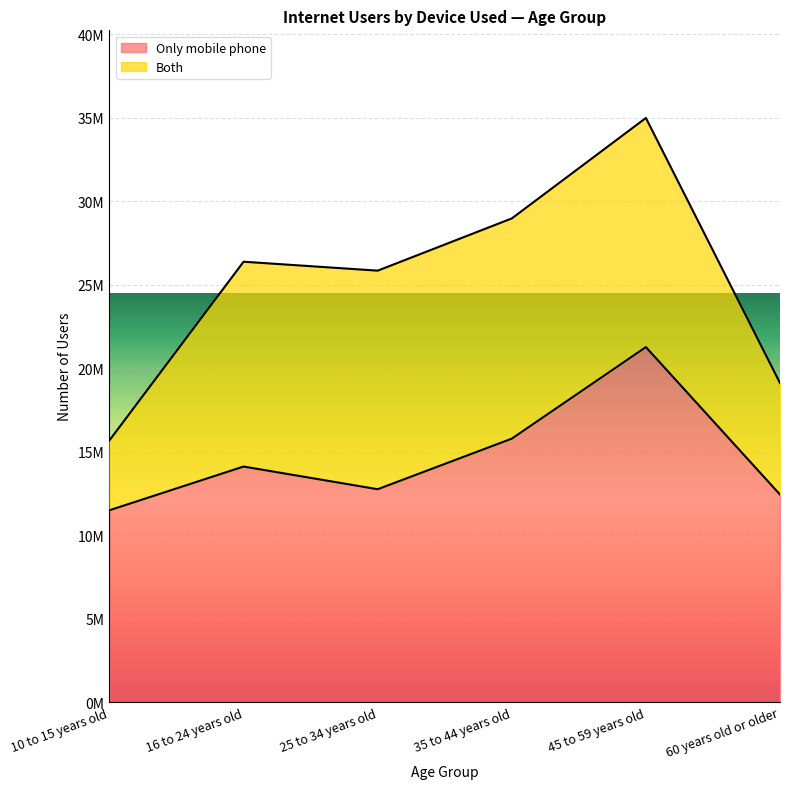

Which label corresponds to the smallest value in the chart?

10 to 15 years old